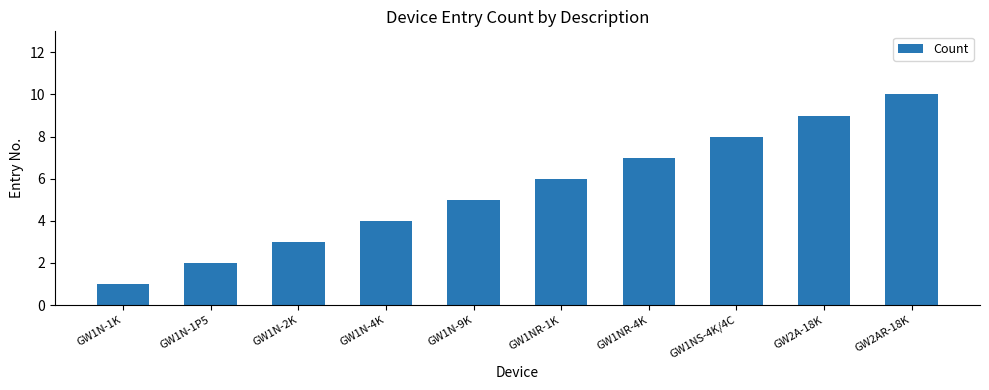

What is the difference between the maximum and minimum values?

9